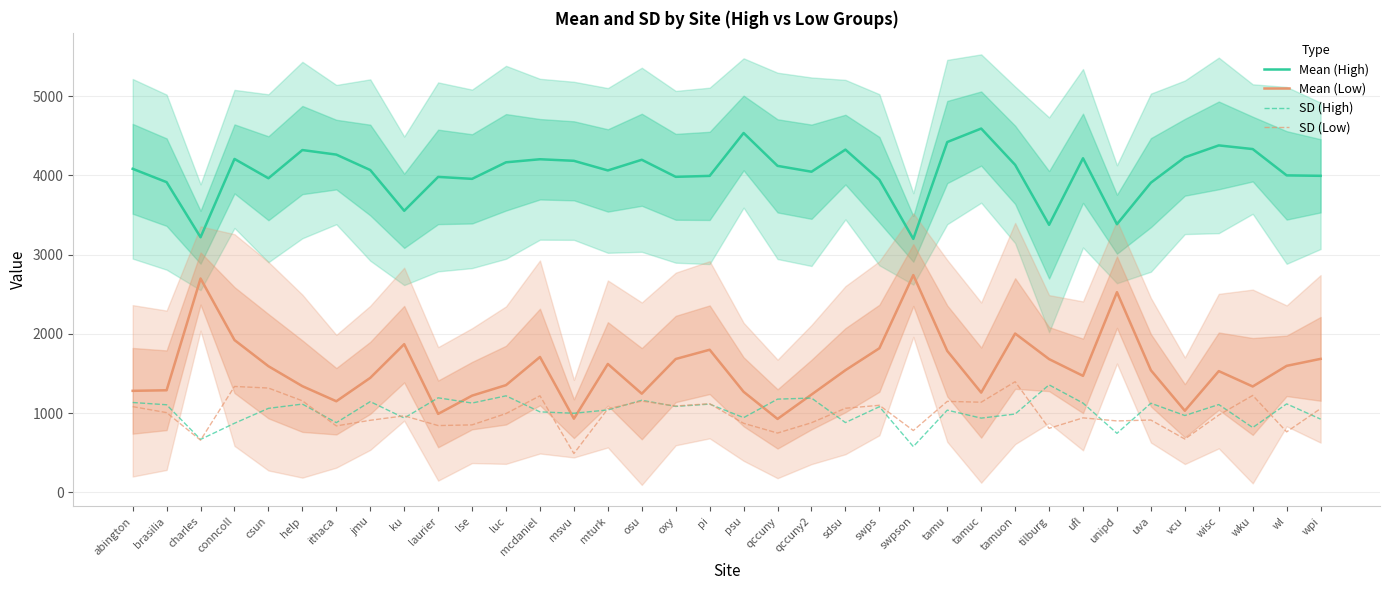

Between osu and unipd, which series saw the biggest shift?

Mean (Low)